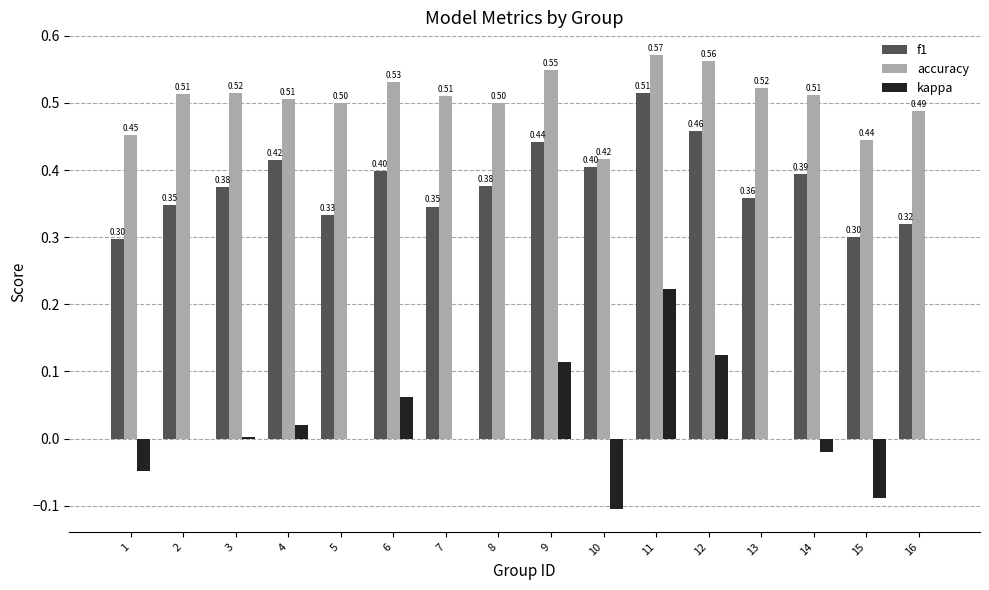

What is the total value across all series at 8?

0.9